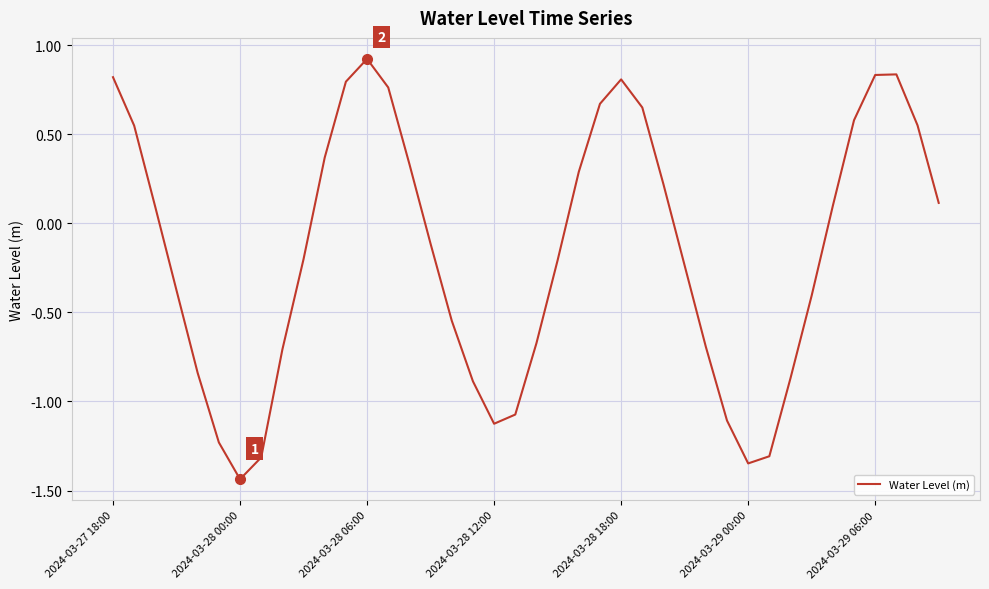

Does the chart display data point markers on the line(s)?

No